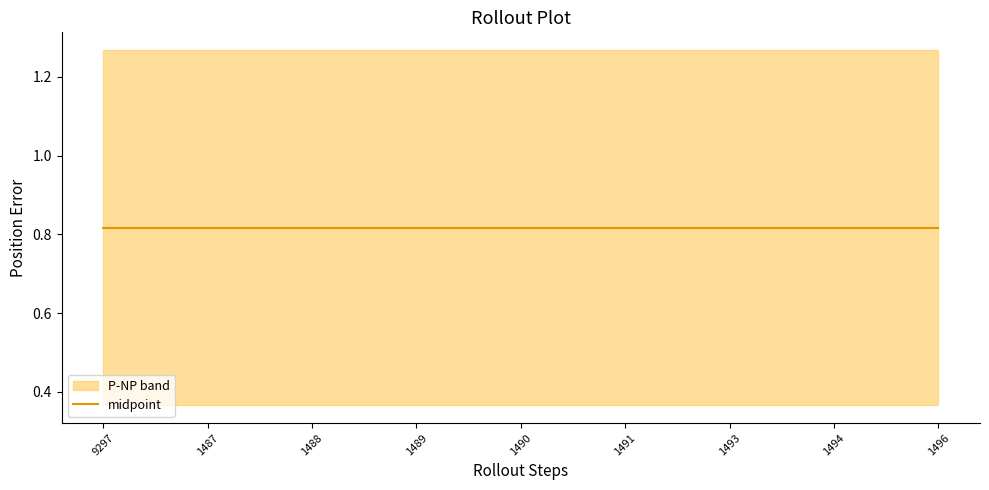

True or false: NP and P cross at least once.

False